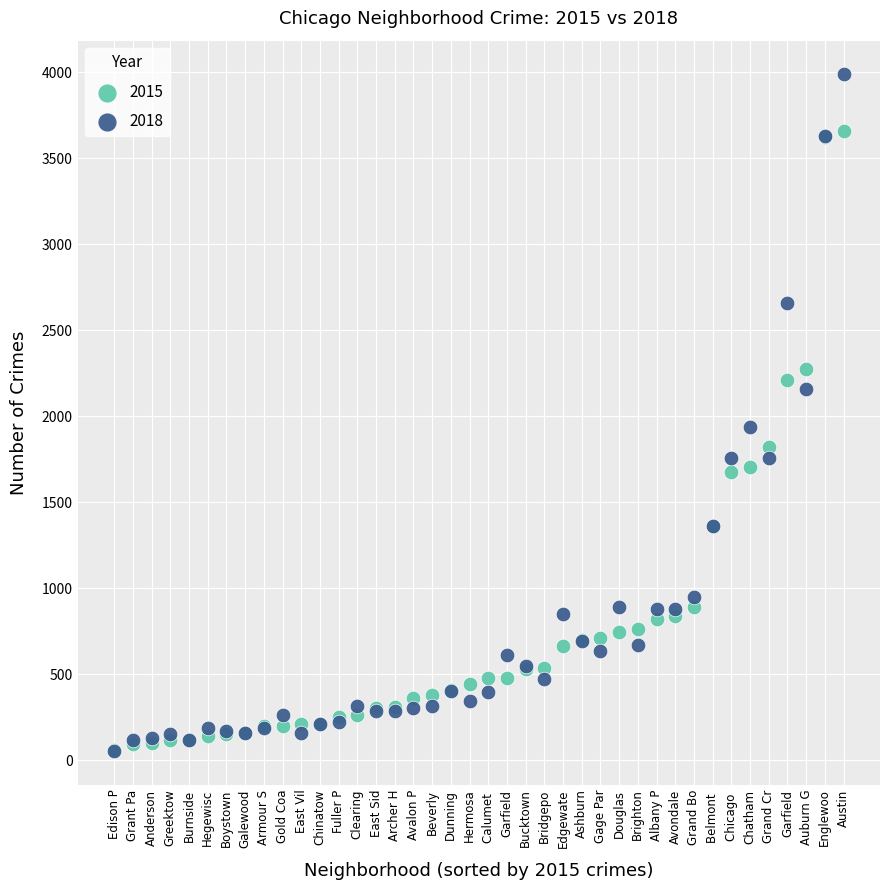

In the 2018 series, what Y value is closest to 2021?

1940